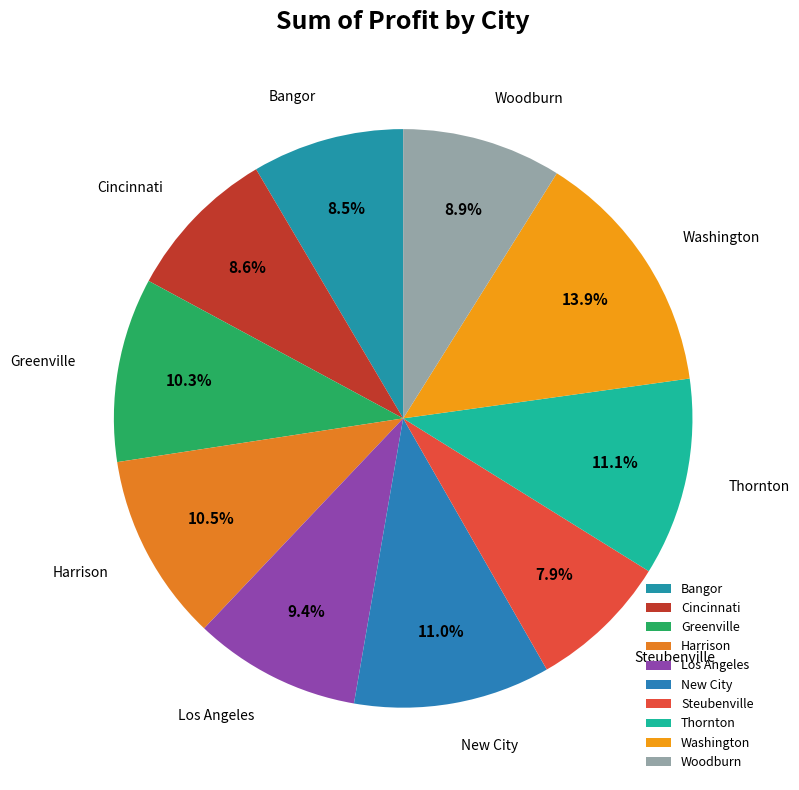

What percentage is the Greenville slice, to the nearest percent?

10%